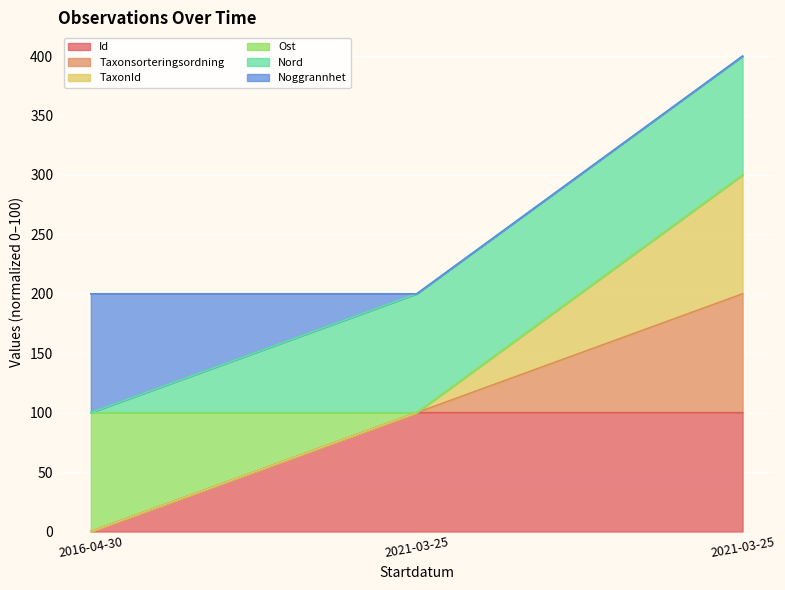

At which category is the sum across all series the highest?

2021-03-25